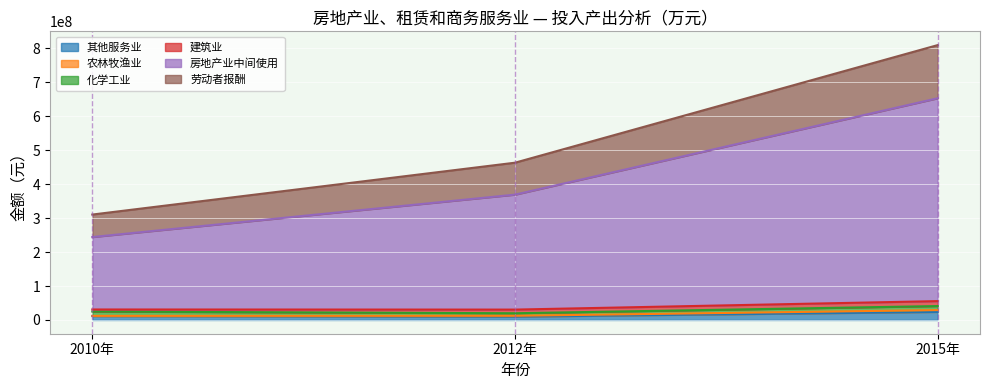

At which category is the sum across all series the highest?

2015年